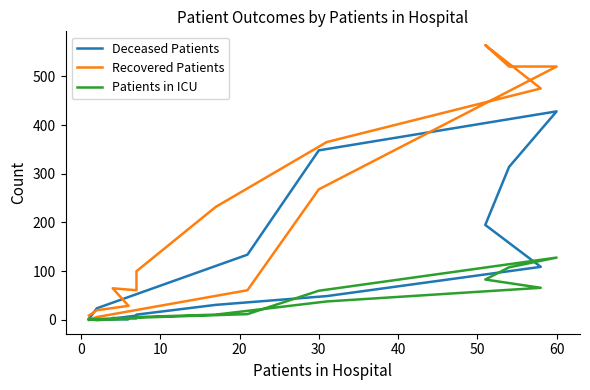

How many data points in Recovered Patients are above 100?

7